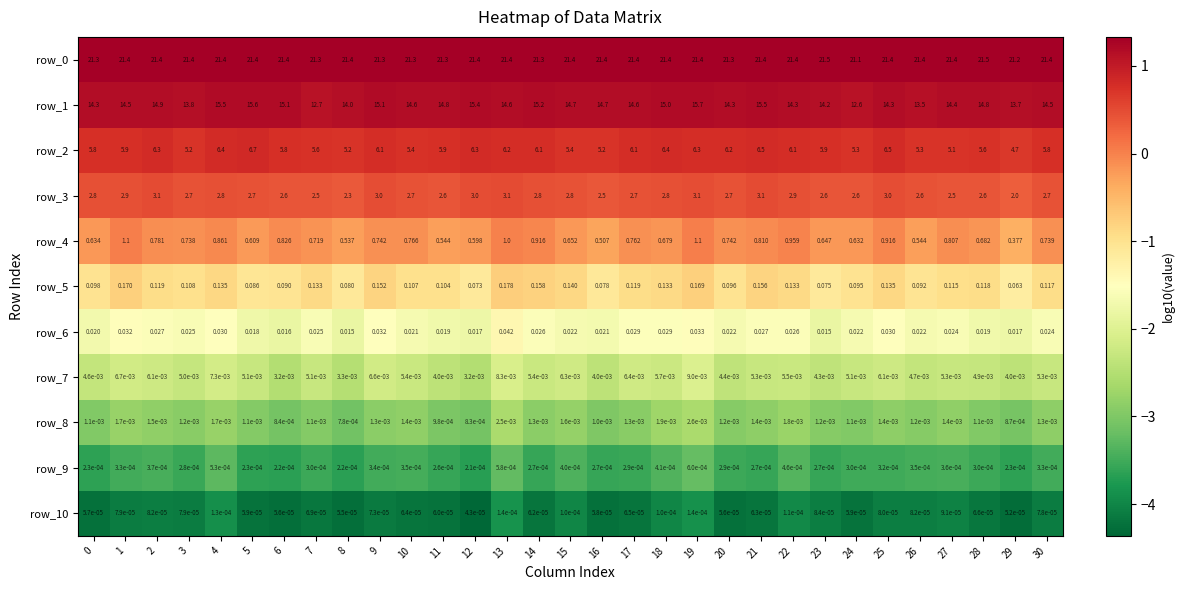

Read the row_2 value at 25.

6.5